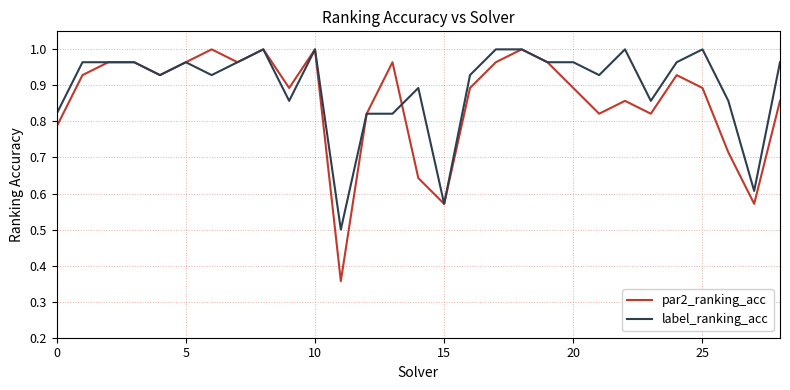

Which series has the largest total across all categories?

label_ranking_acc